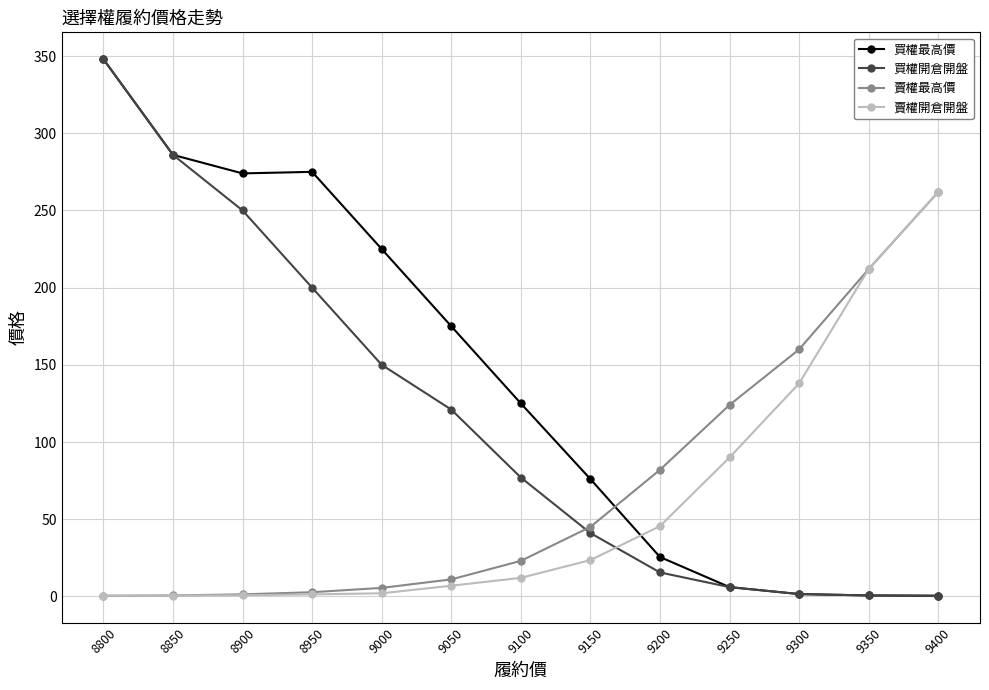

Which series changed the most between 9150 and 9250?

賣權最高價